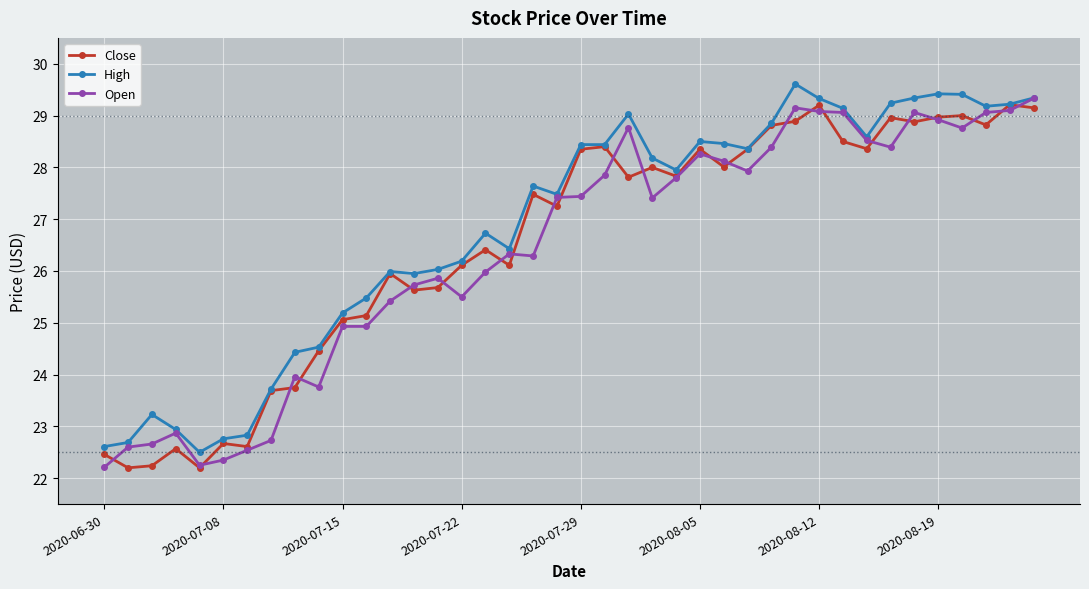

What is the smallest value displayed?

22.2